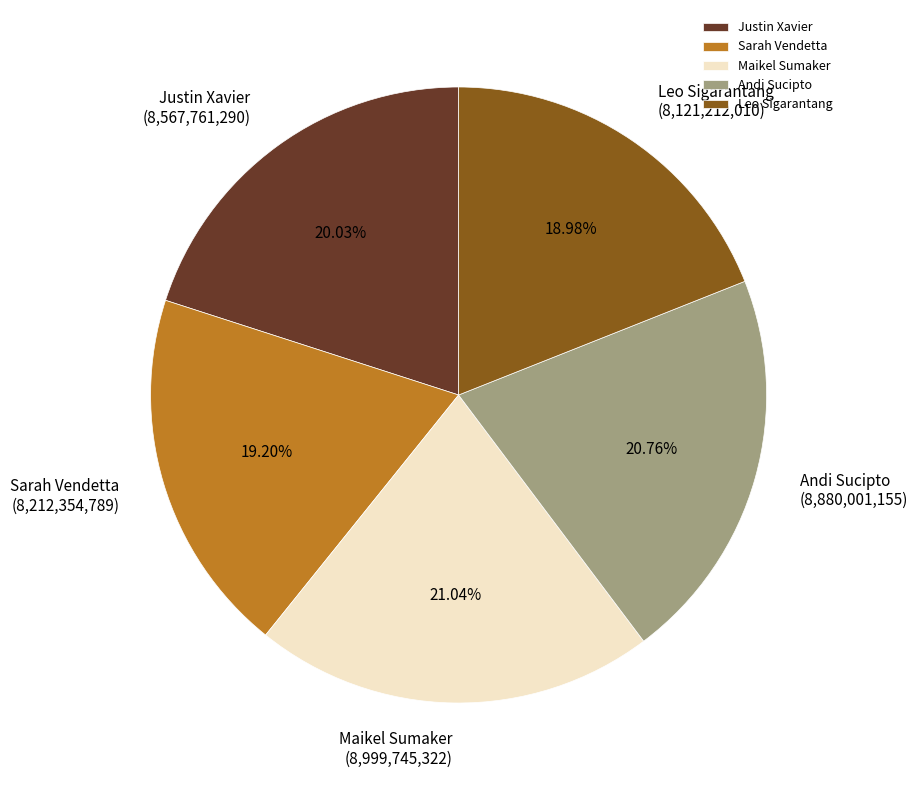

Is the sum of Justin Xavier and Maikel Sumaker greater than half?

No